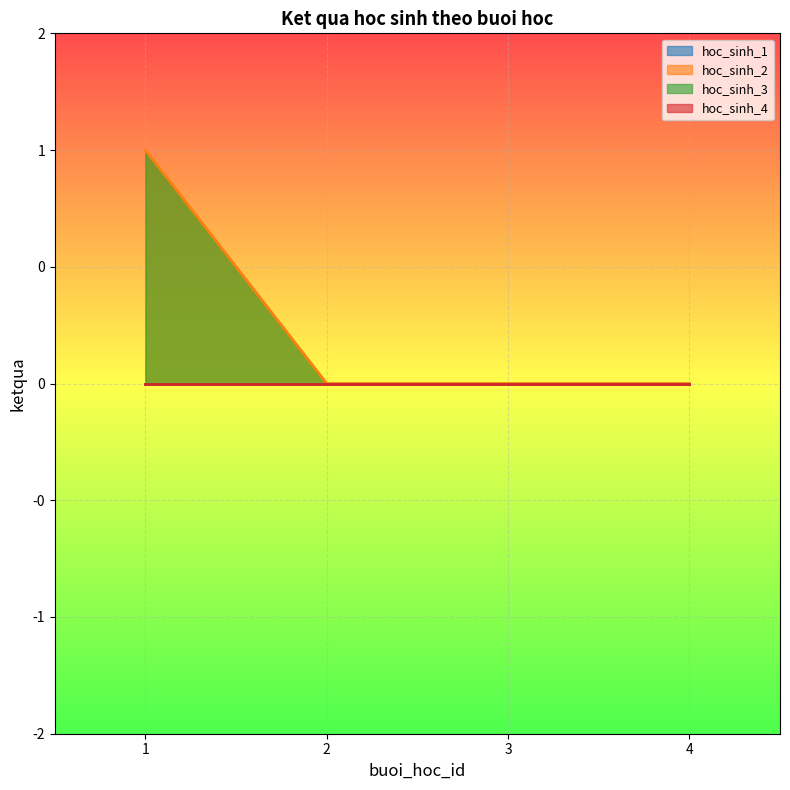

True or false: hoc_sinh_1 has more than 2 points higher than both neighbors.

False